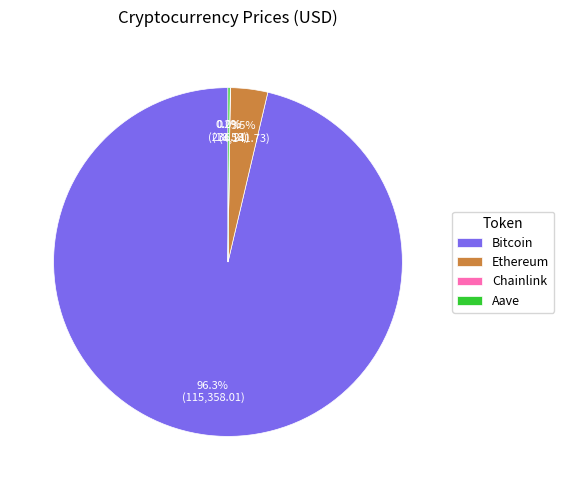

Which category accounts for the majority?

Bitcoin